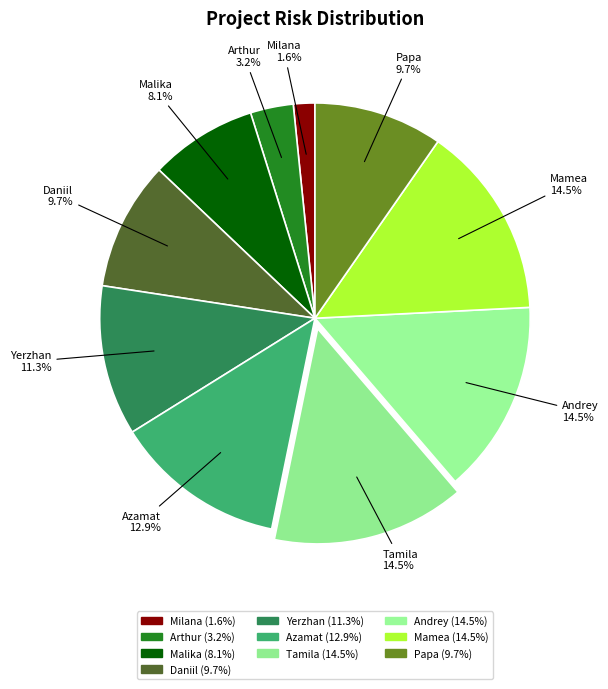

Which category has the smallest portion of the pie?

Milana